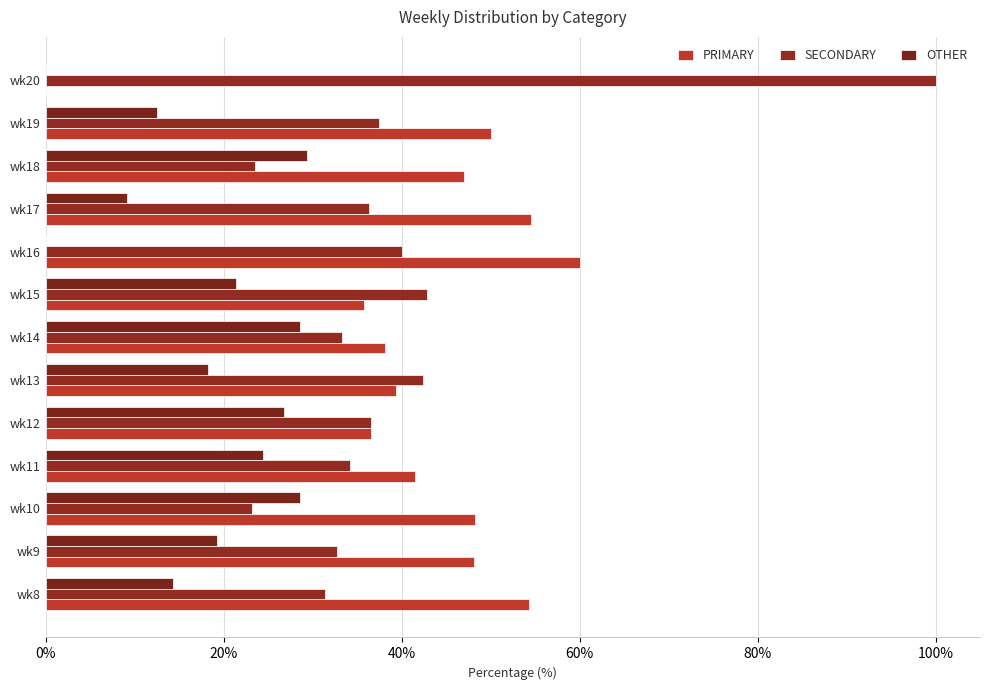

What is the difference between the maximum and minimum values in the OTHER series?

29.4